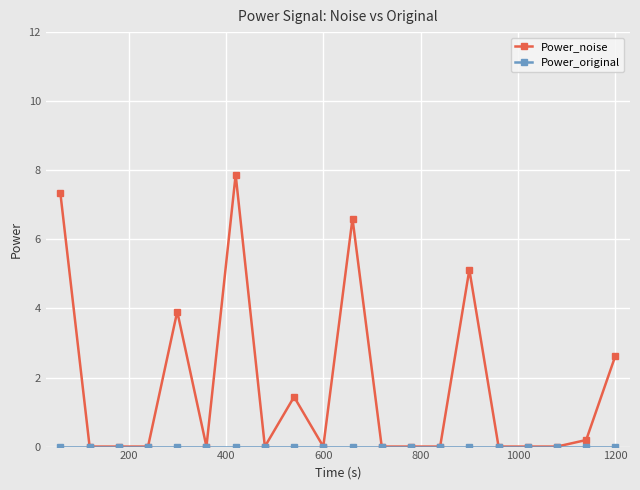

At how many categories does at least one series exceed 6?

3